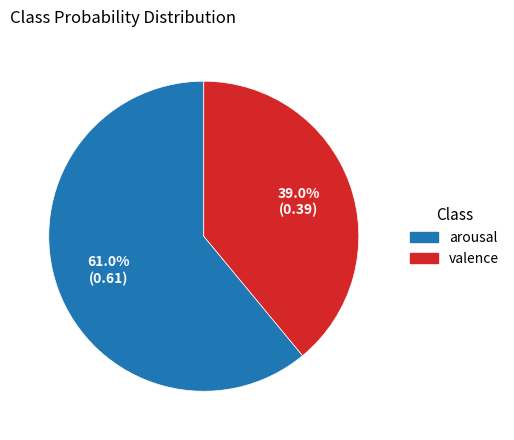

Which slice is the largest?

arousal